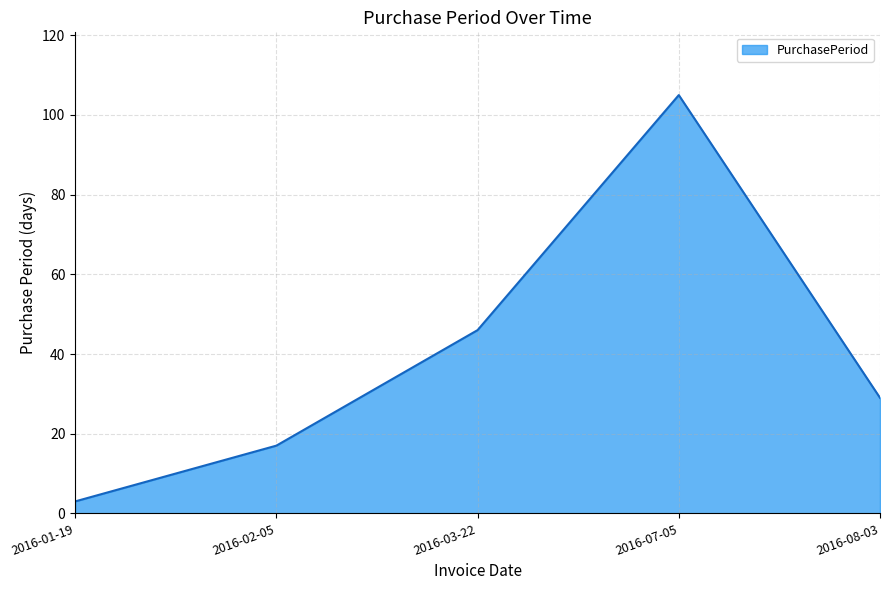

How many values are below 29?

2